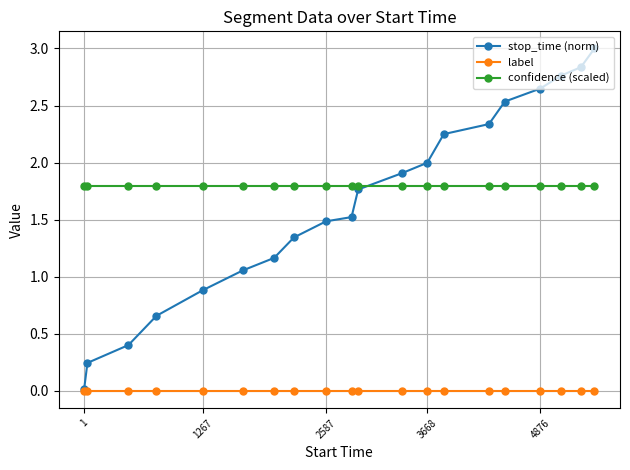

Which series has the largest range (max minus min)?

stop_time (norm)